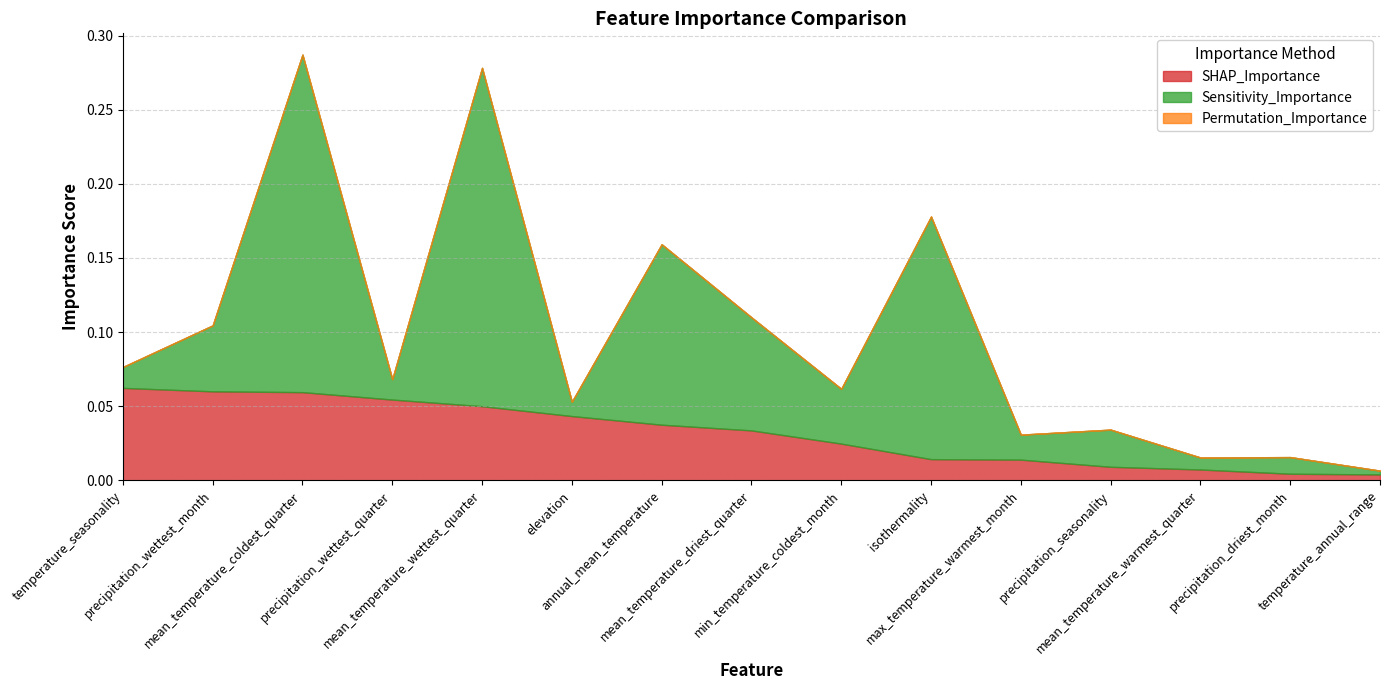

Does the chart display data point markers on the line(s)?

No